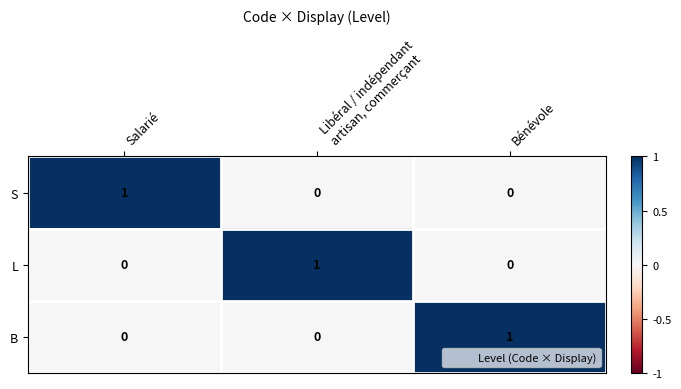

The value of B at Salarié is 0. True or false?

True